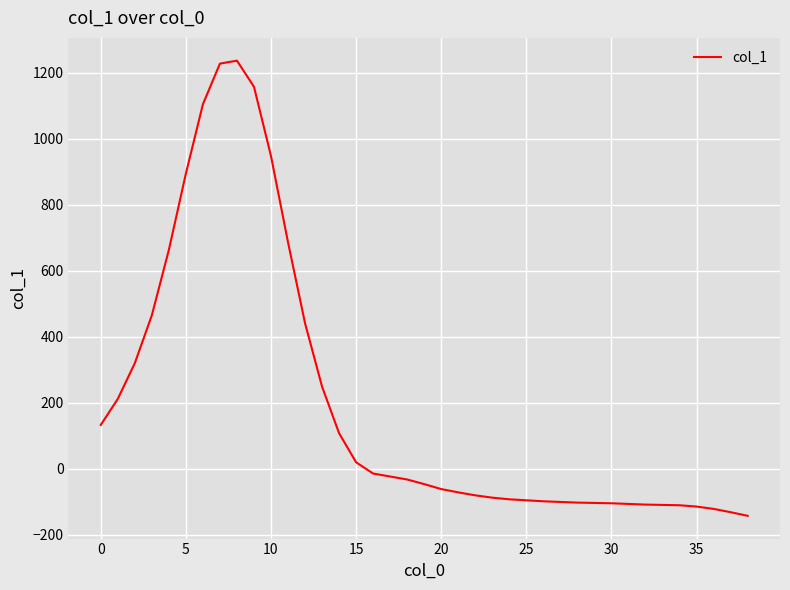

Count the number of data series in this chart.

1